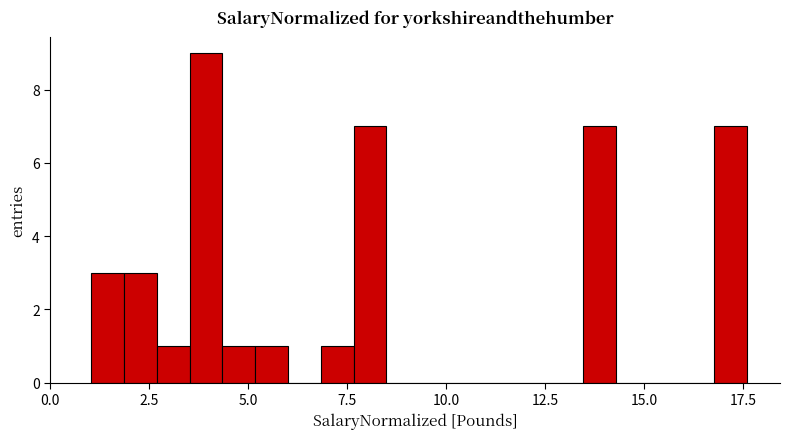

Around what value on the x-axis is the tallest bar? Give the approximate position of its centre, as read against the axis.

4.0